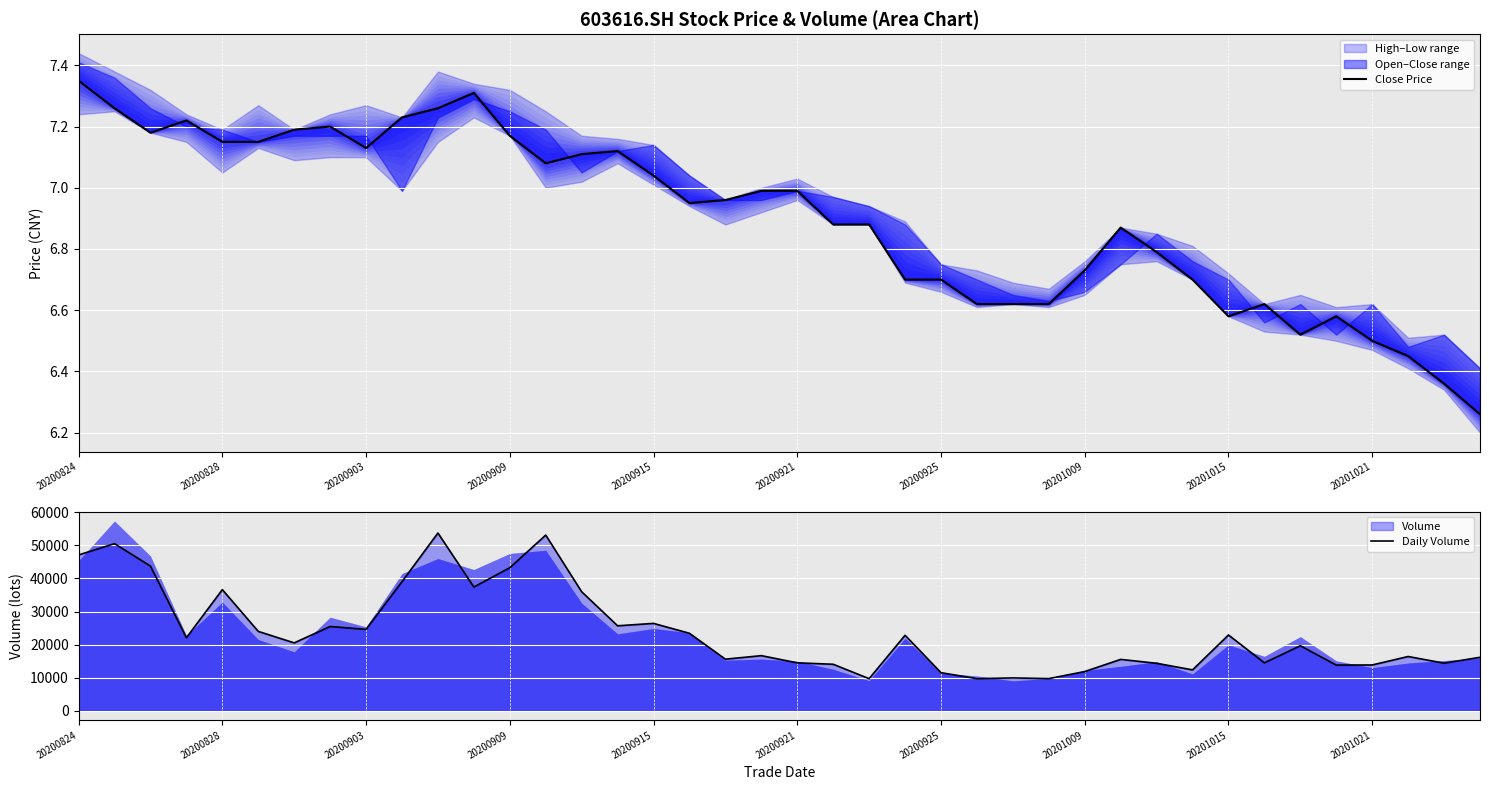

Rank the series by their maximum value, from highest to lowest.

Daily Volume, Close Price